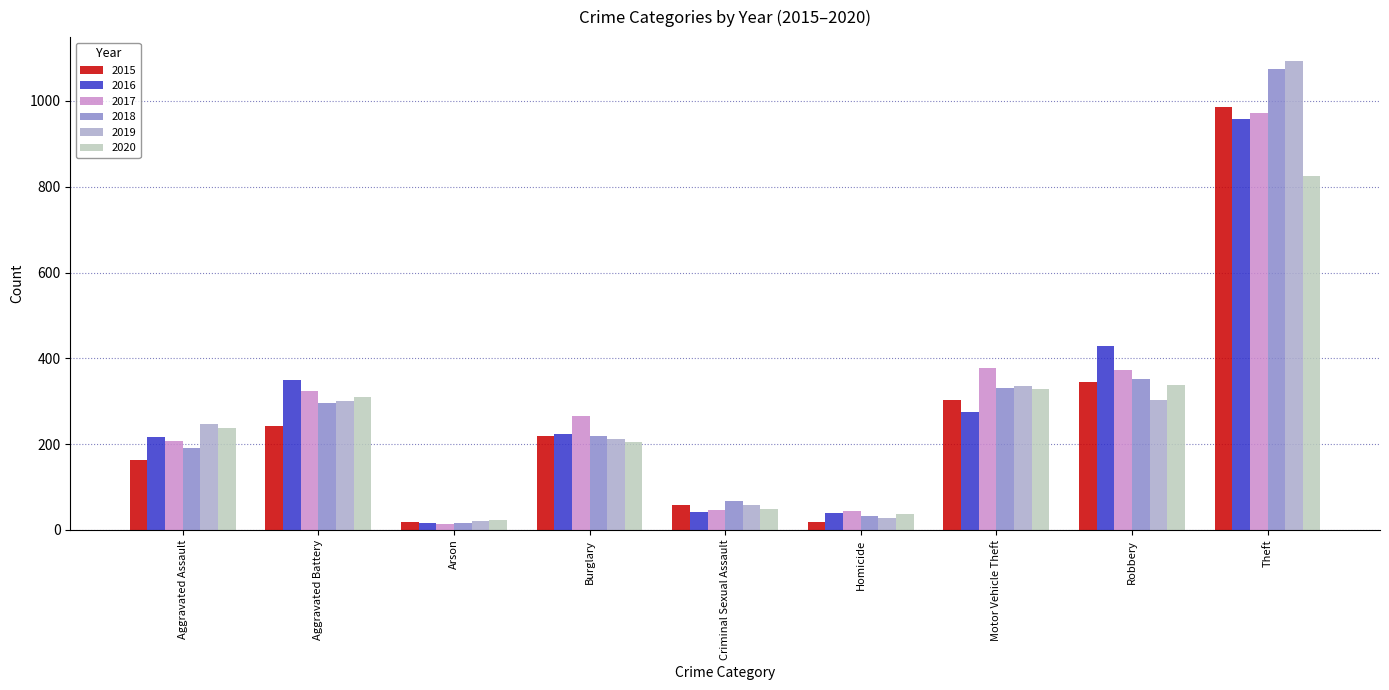

Rank the categories by 2020 value from lowest to highest.

Arson, Homicide, Criminal Sexual Assault, Burglary, Aggravated Assault, Aggravated Battery, Motor Vehicle Theft, Robbery, Theft